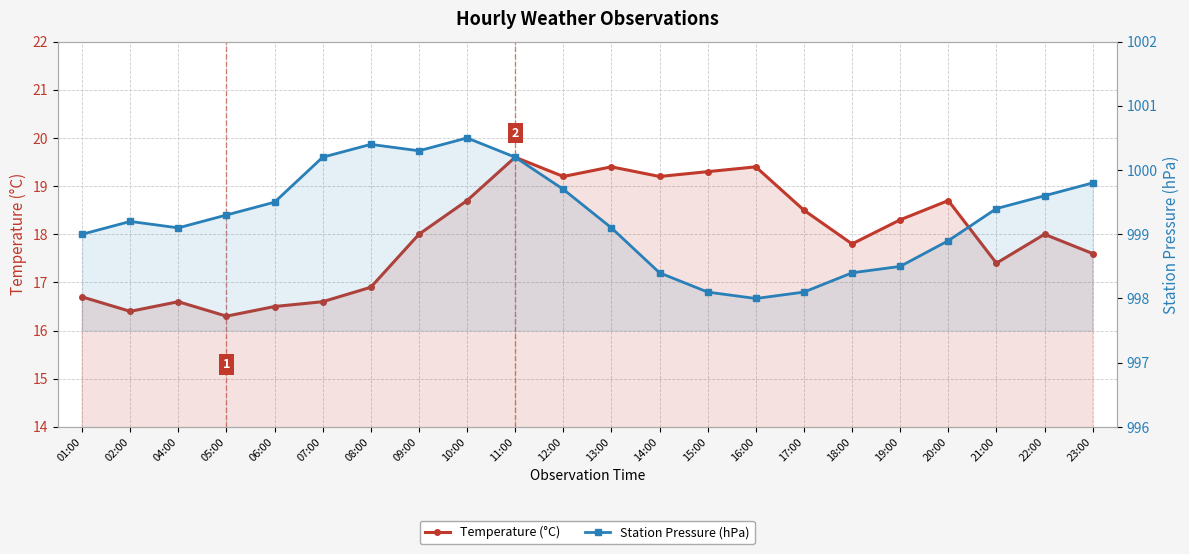

Which has a higher value, 22:00 or 19:00?

19:00